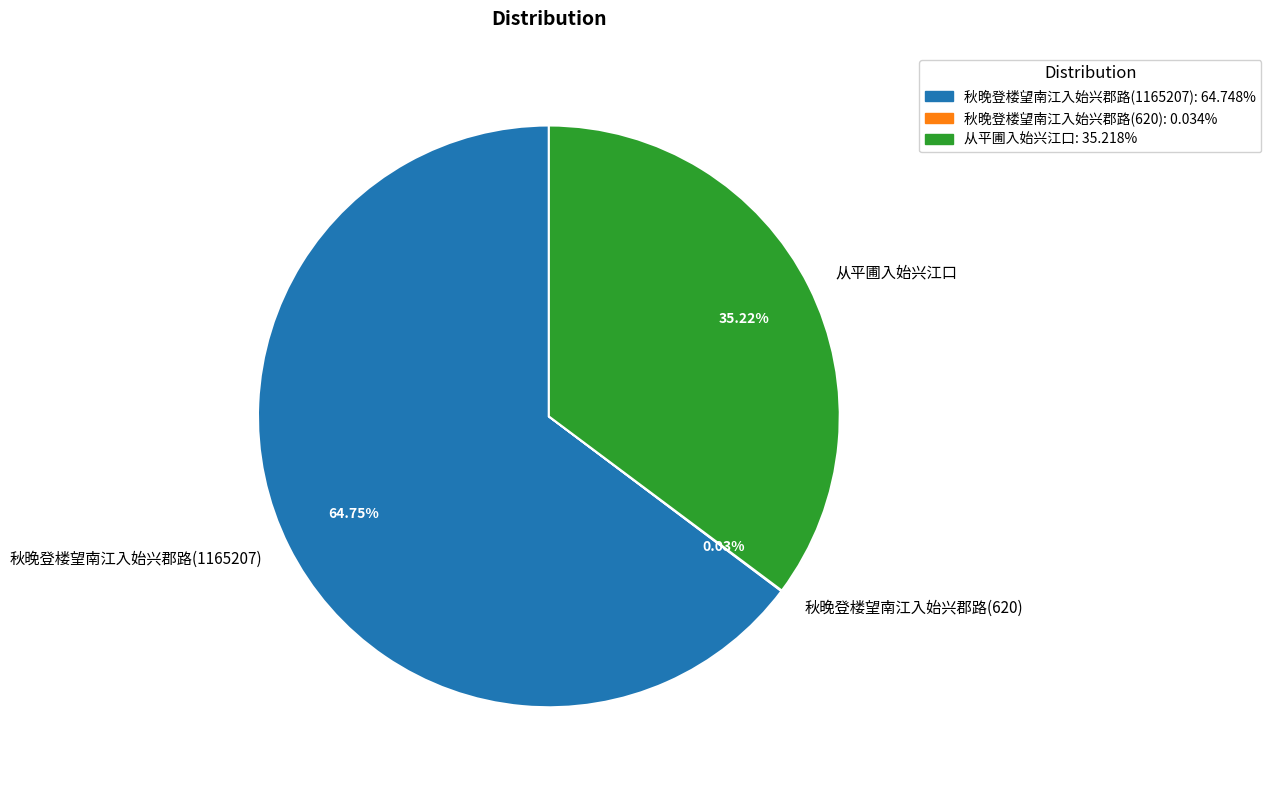

Do 秋晚登楼望南江入始兴郡路(1165207) and 从平圃入始兴江口 together represent more than half of the pie?

Yes